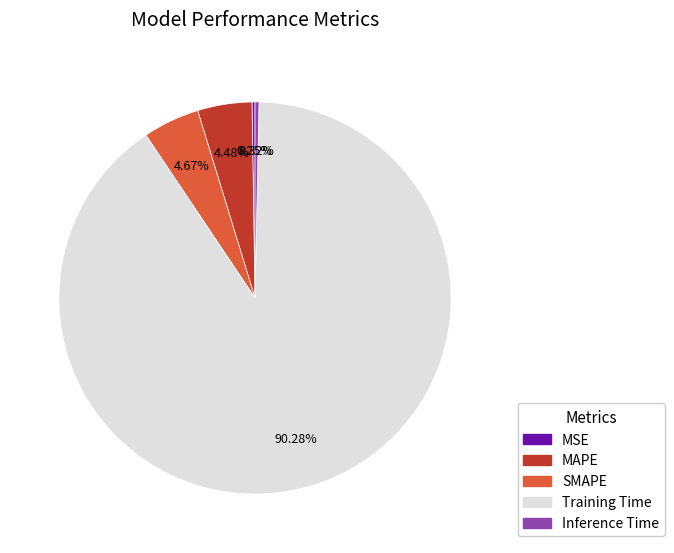

Which slice represents more than half of the pie?

Training Time